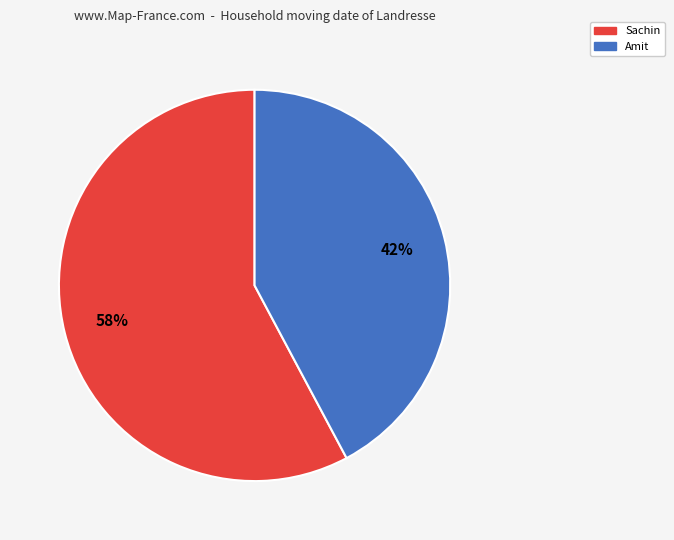

To the nearest percent, what portion does Amit represent?

42%